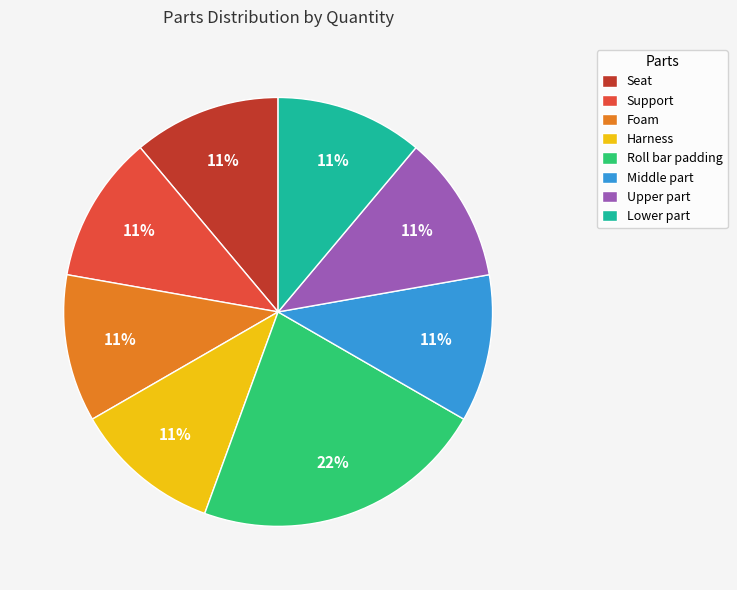

To the nearest percent, what is the difference between the largest and smallest slice percentages?

11%